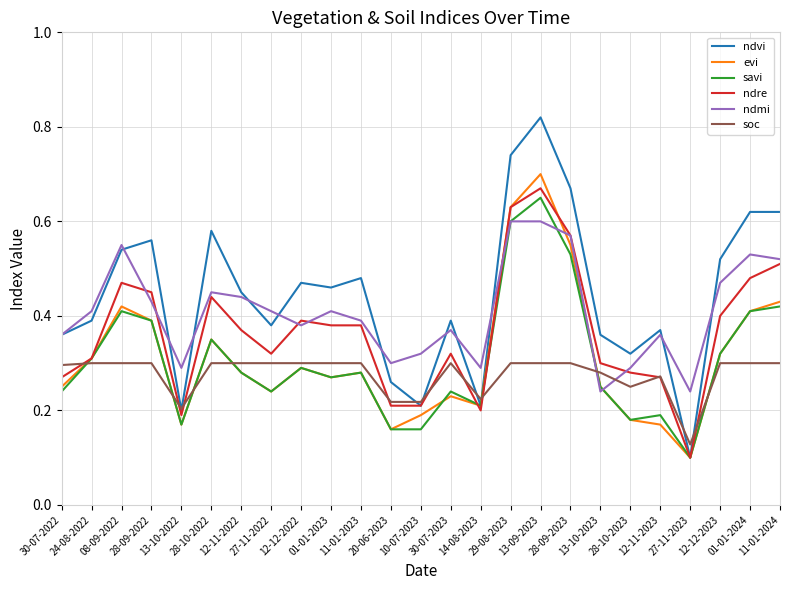

What is the sum of all ndmi values?

10.2